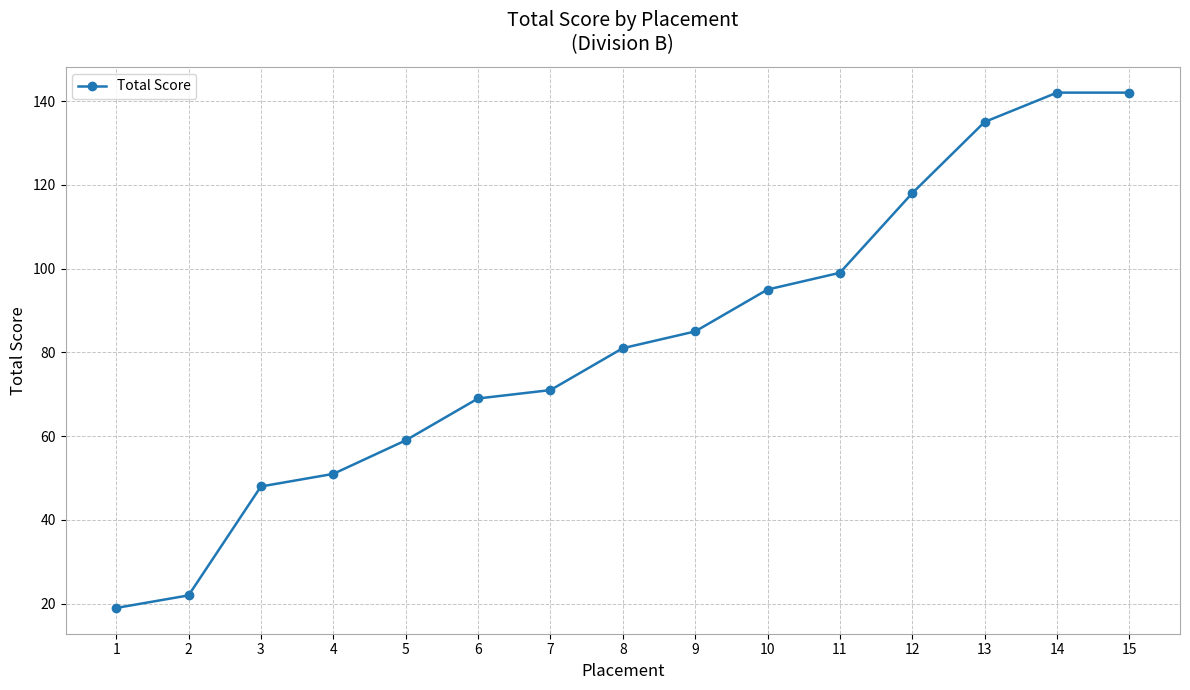

What is the minimum value shown in the chart?

19